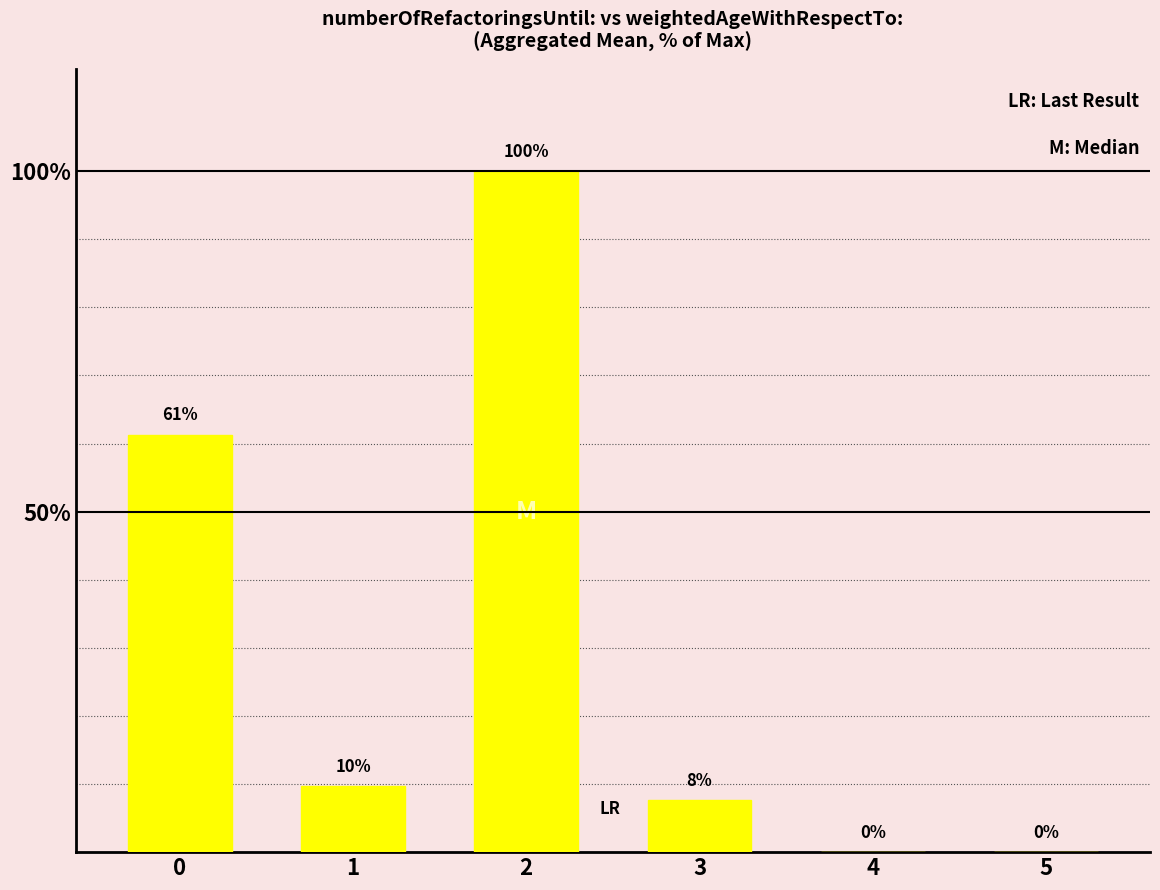

What is the greatest value displayed?

100.0